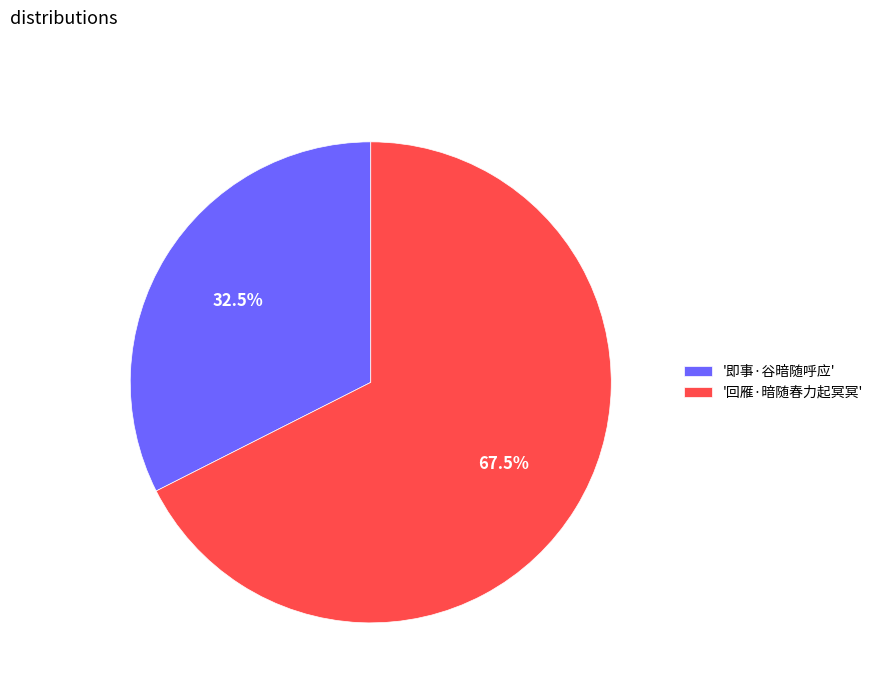

Count the number of slices in the pie.

2